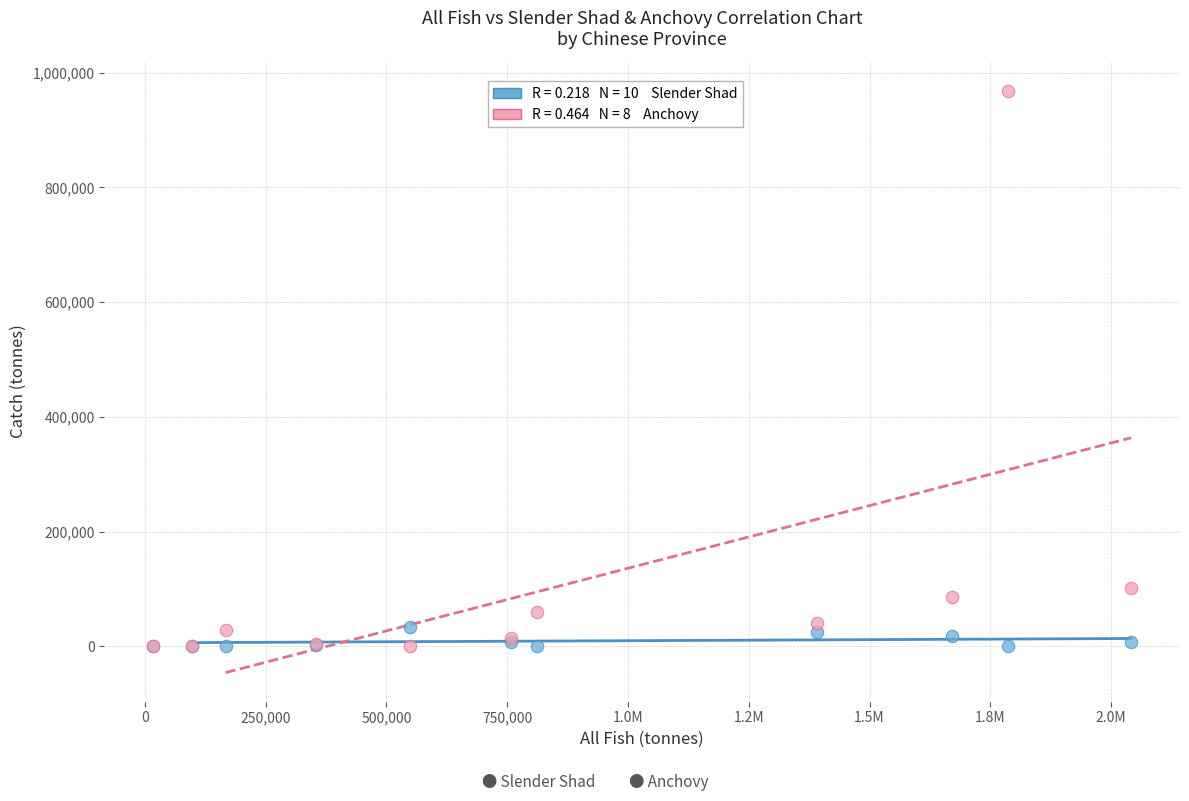

Across all series, what Y value is closest to 484306?

101822